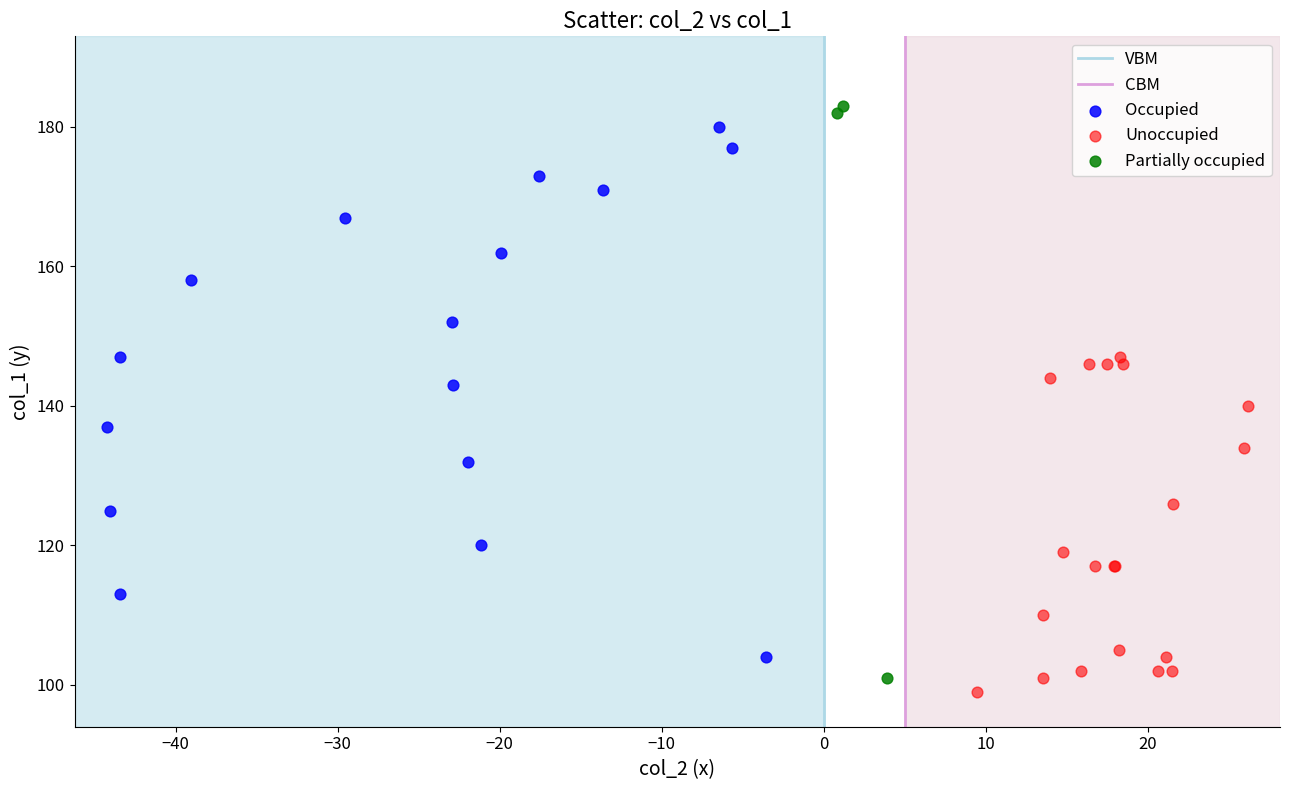

Which series has the widest spread of Y values?

Partially occupied